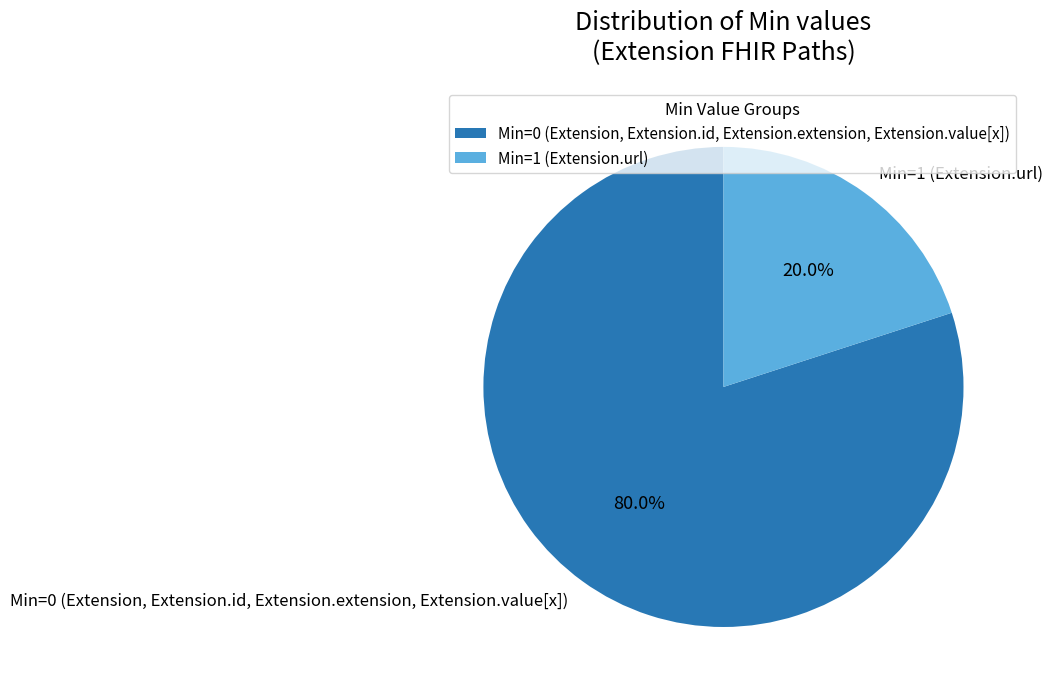

Which slice is the largest?

Min=0 (Extension, Extension.id, Extension.extension, Extension.value[x])